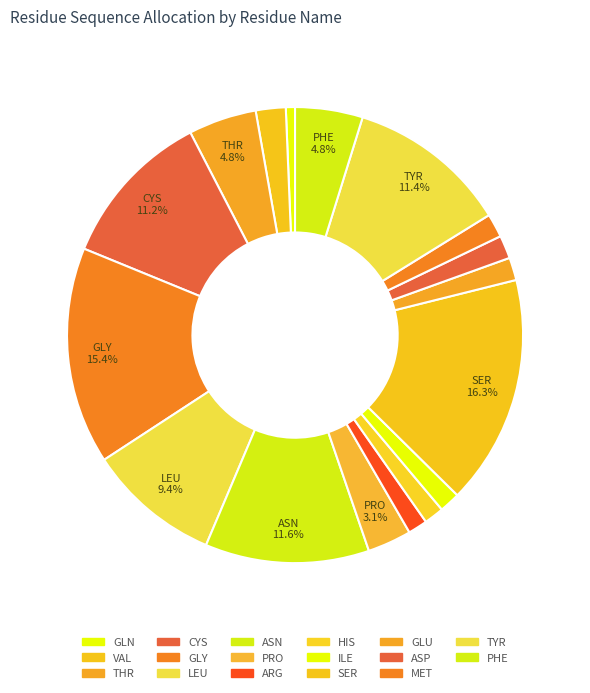

How many slices are in this pie chart?

17